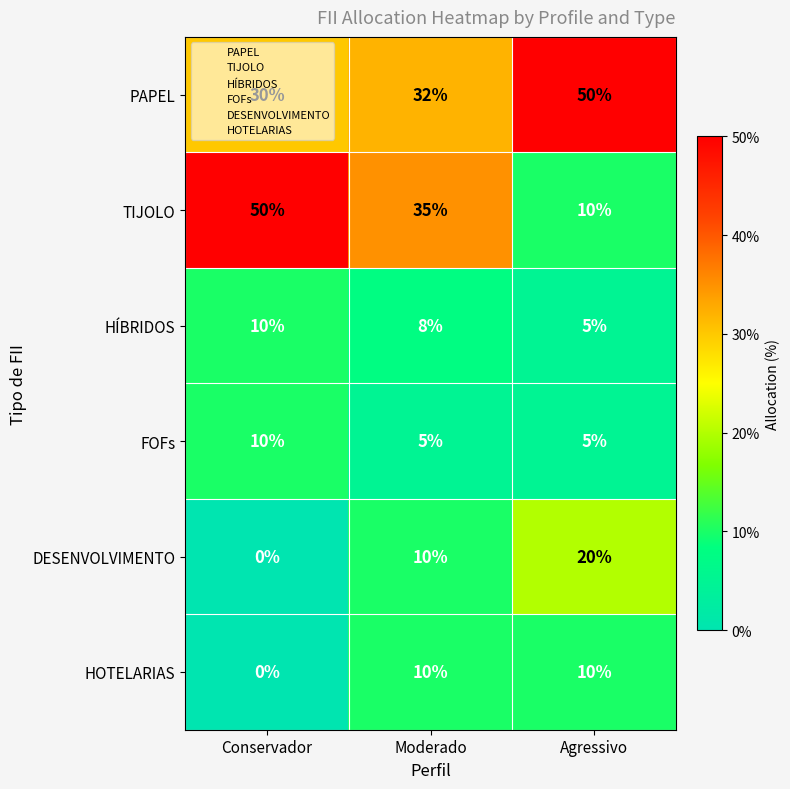

What is the difference between the maximum and minimum values in the HOTELARIAS series?

10